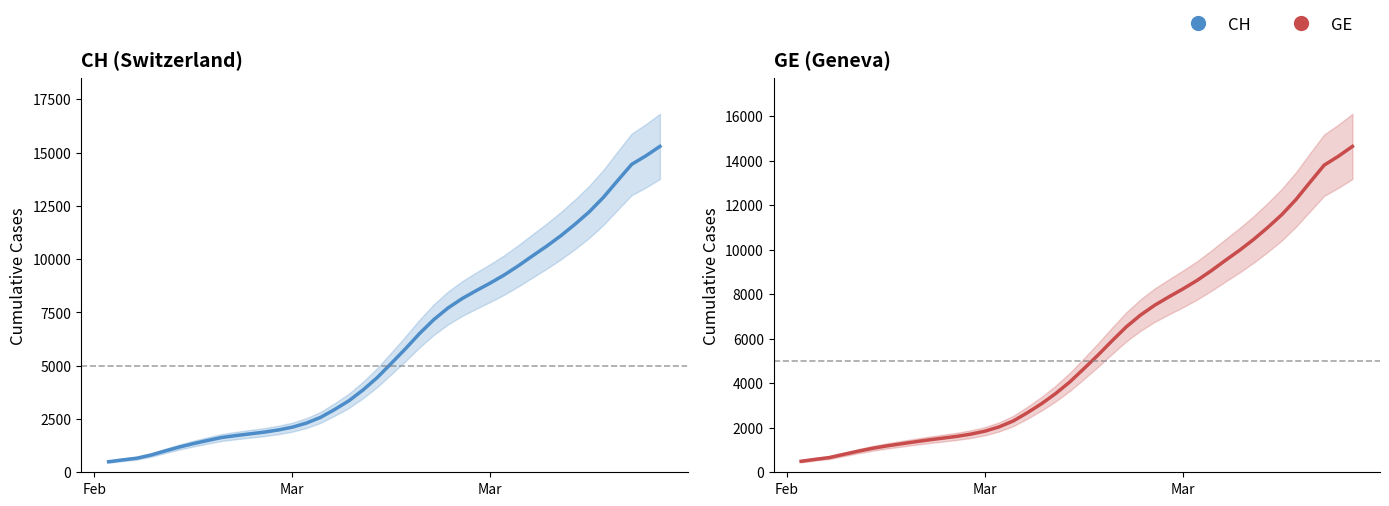

What is the maximum value for GE?

14645.3